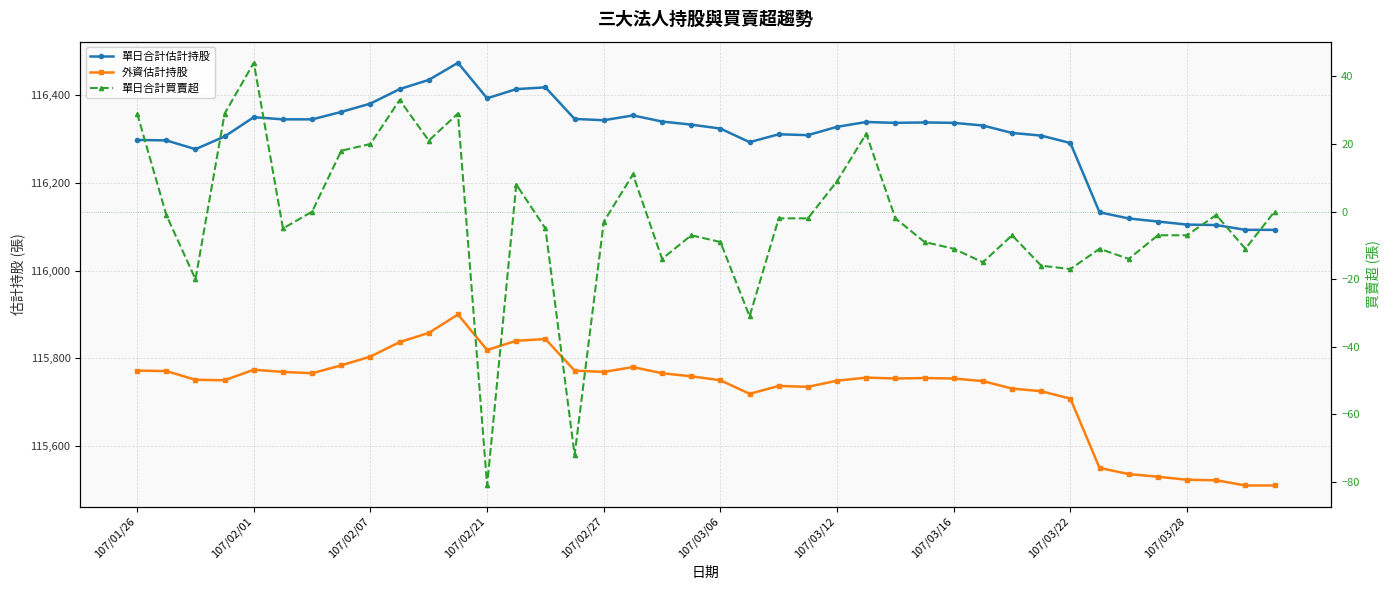

Is this an area chart (filled region under the line)?

No